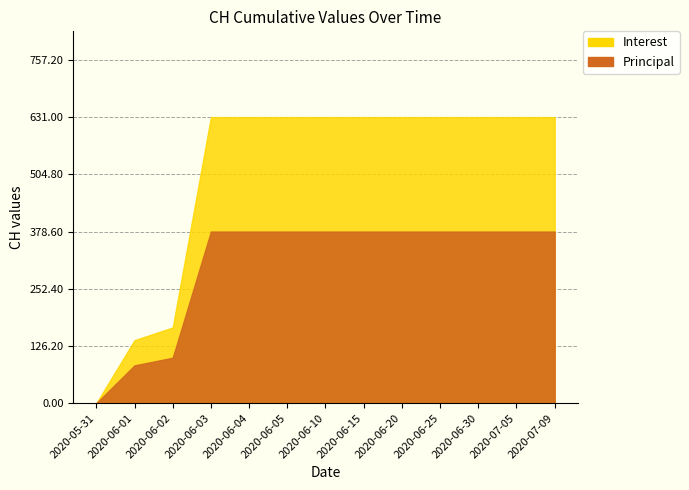

Which category has the lowest value across all series?

2020-05-31